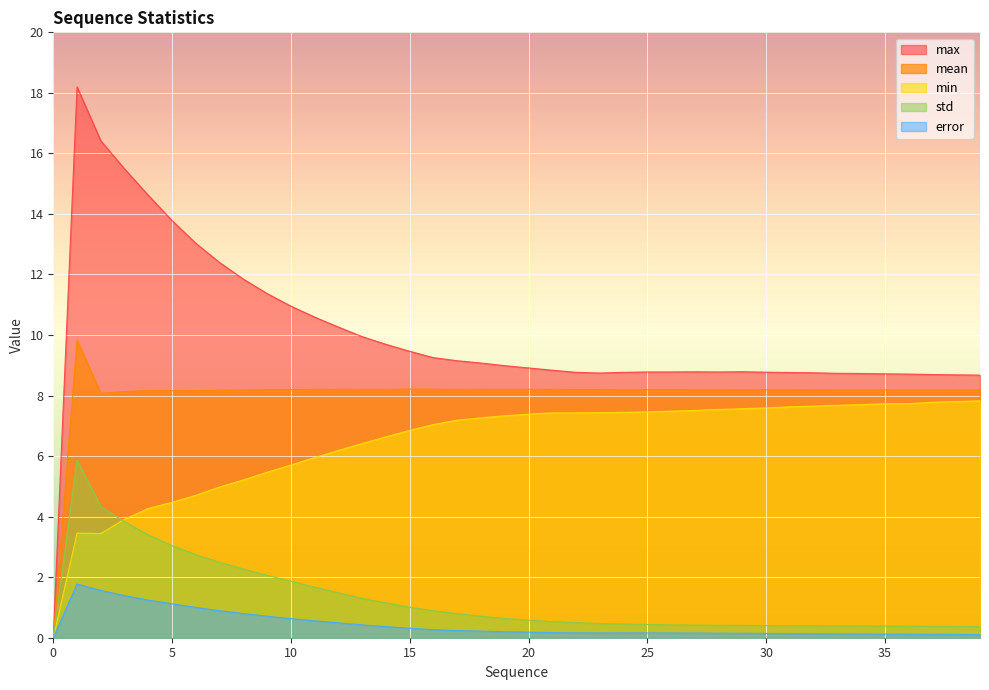

At how many categories does at least one series exceed 16?

2